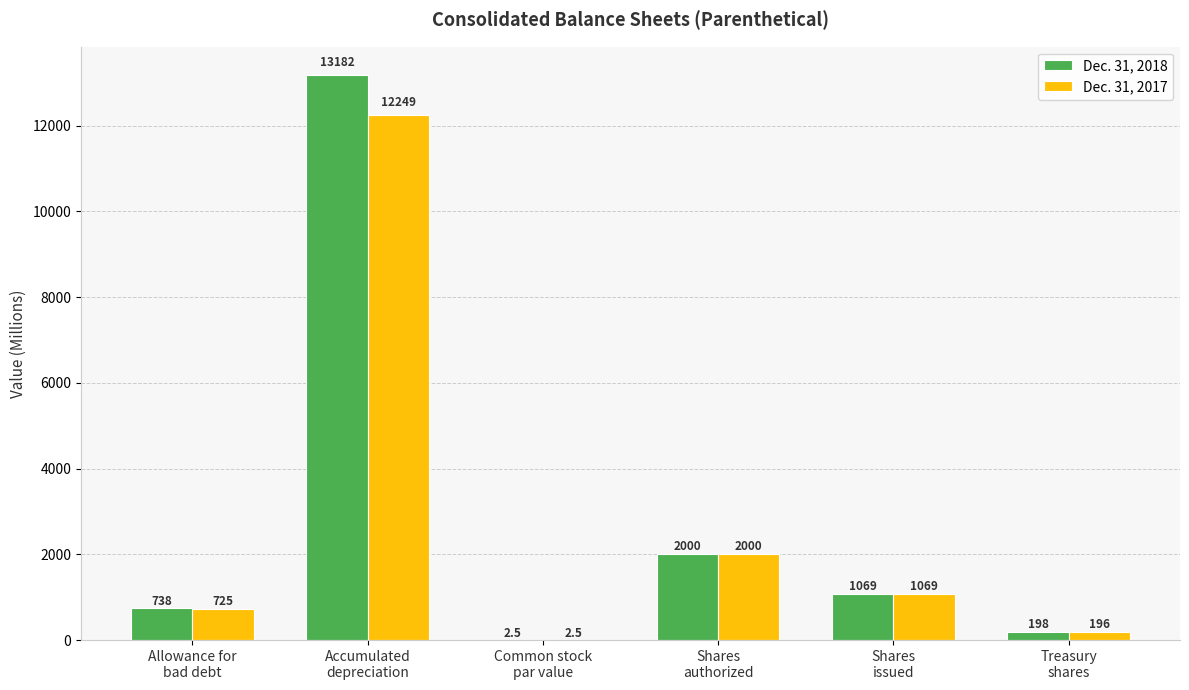

Which series has the largest range (max minus min)?

Dec. 31, 2018